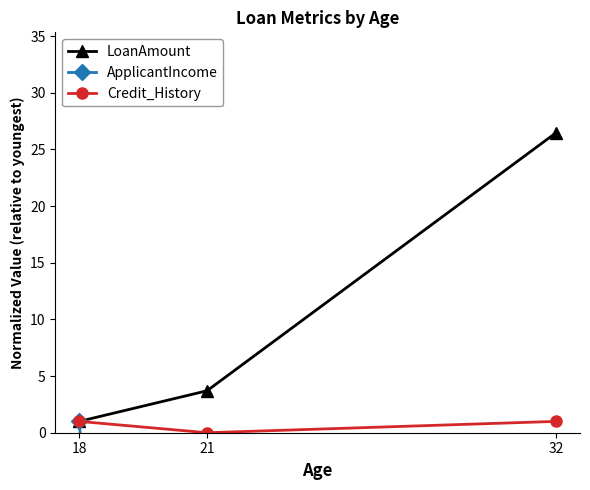

Is it true that ApplicantIncome equals -150.6 at 21?

True